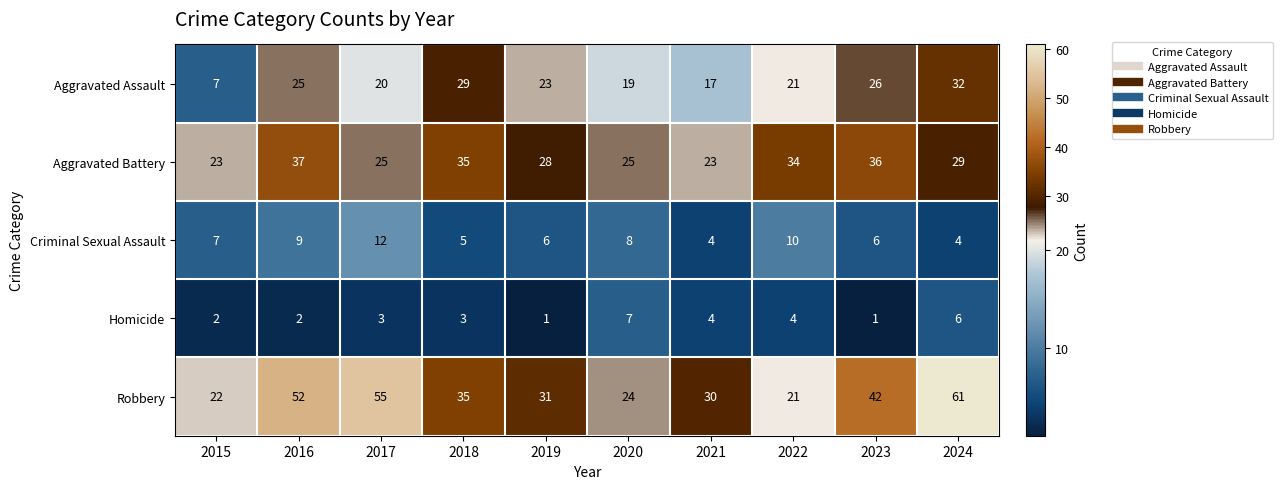

What is the total value across all series at 2016?

125